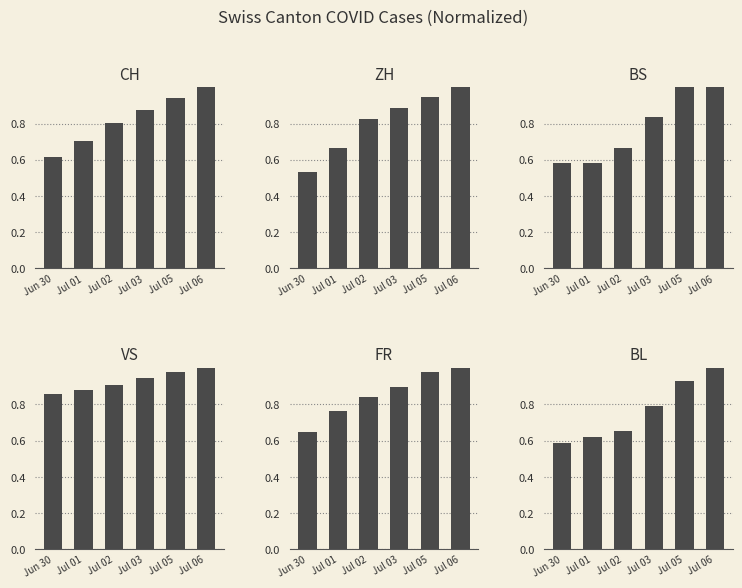

Are the bars grouped side by side (vs. stacked)?

Yes